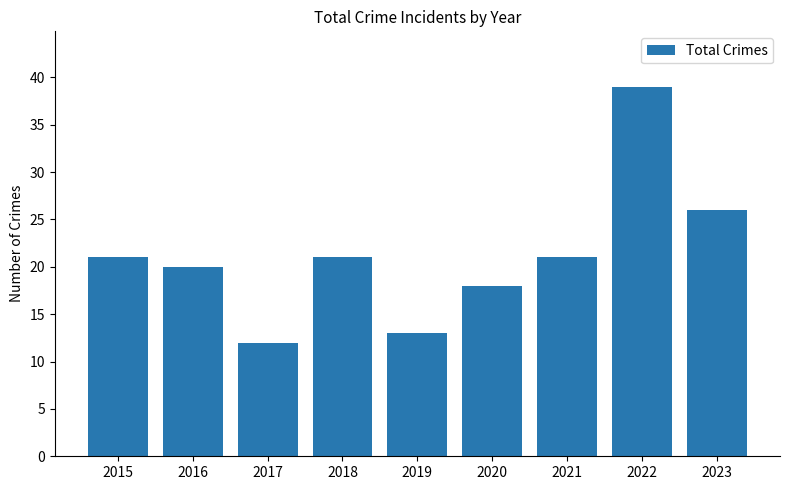

Reading left to right, list all the values displayed in this chart.

2015=21	2016=20	2017=12	2018=21	2019=13	2020=18	2021=21	2022=39	2023=26